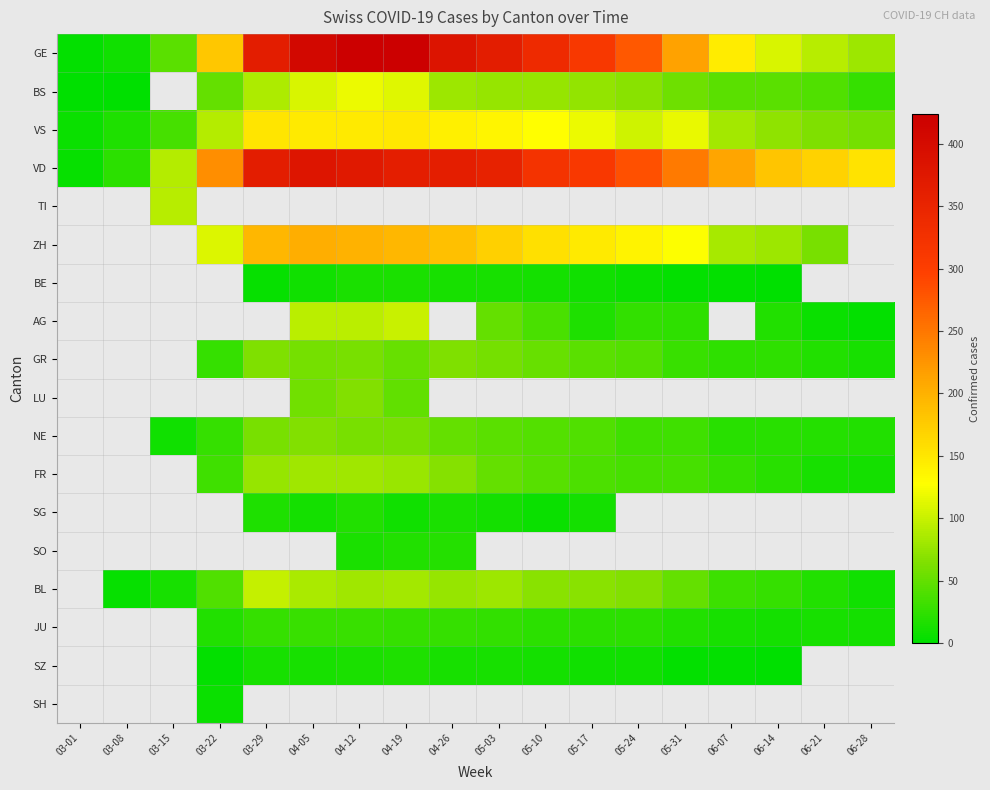

Which series has the largest range (max minus min)?

GE